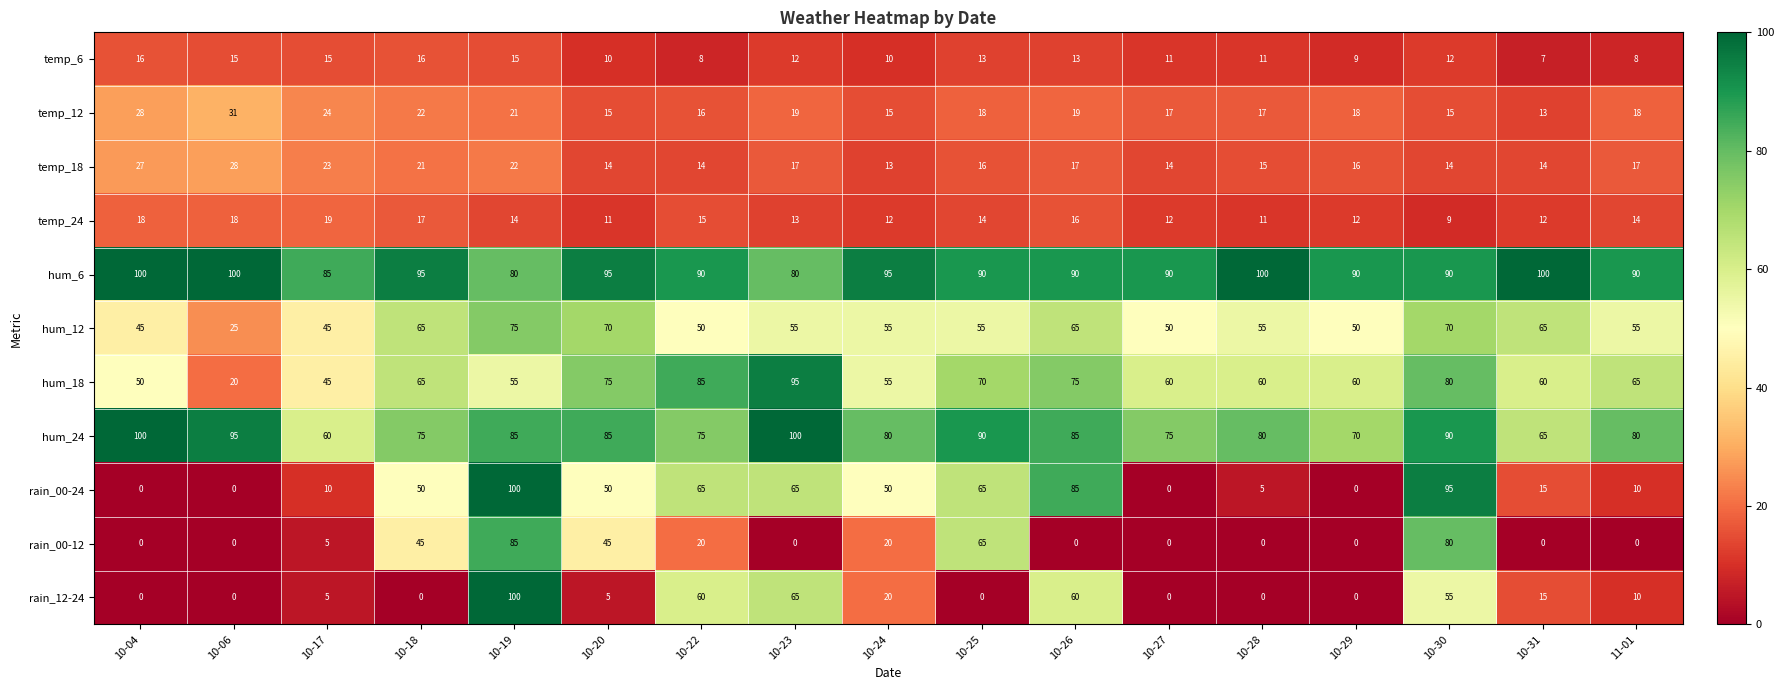

What is the average value of the hum_18 series?

63